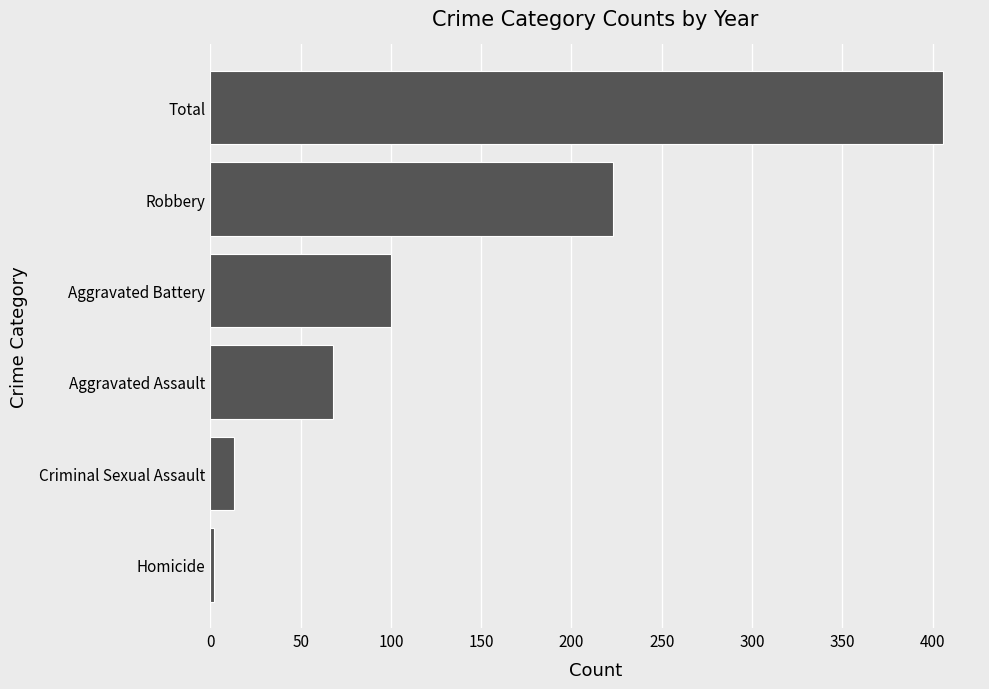

How many bars are there in total?

6